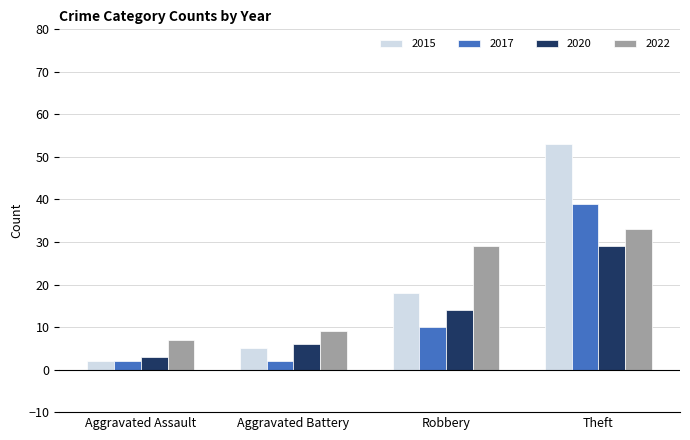

At how many categories does at least one series exceed 10?

2